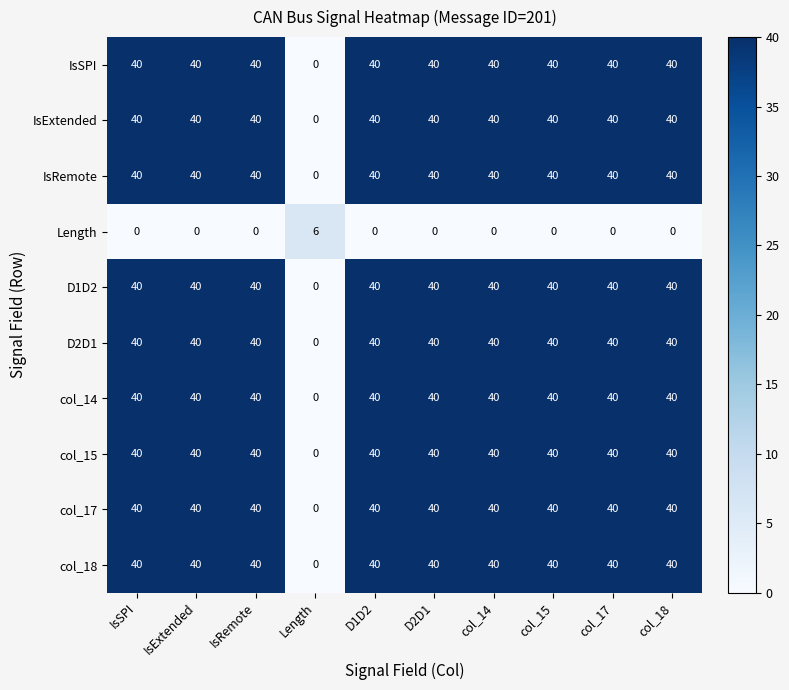

At how many categories does at least one series exceed 16?

9